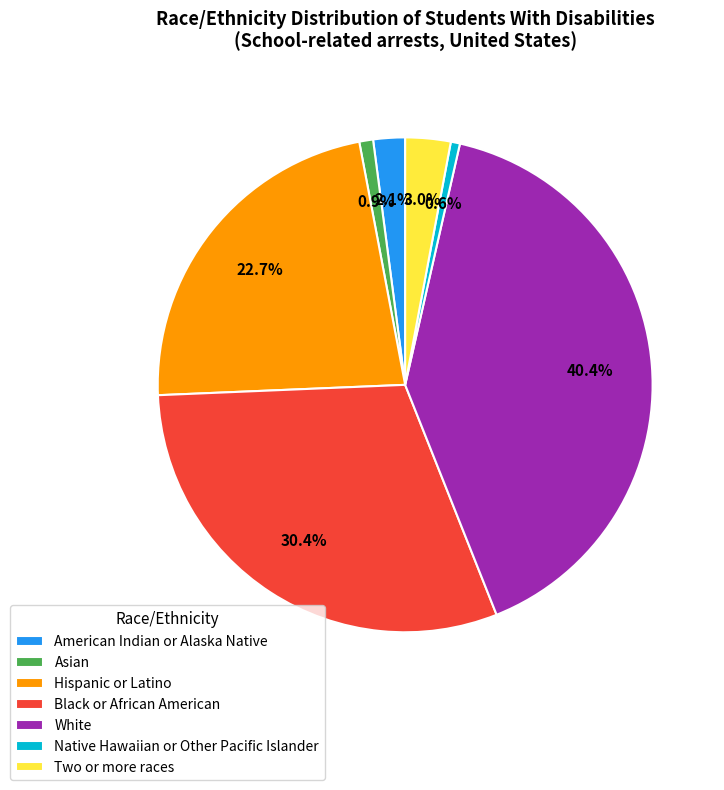

True or false: Black or African American accounts for 30% of the total.

True